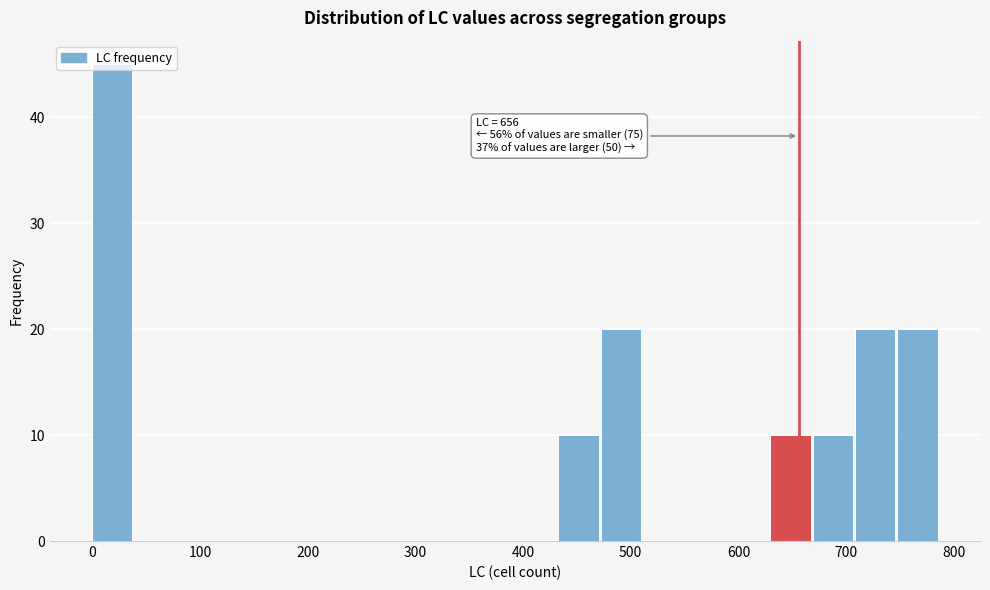

Read against the x-axis, roughly where is the centre of the tallest bar?

20